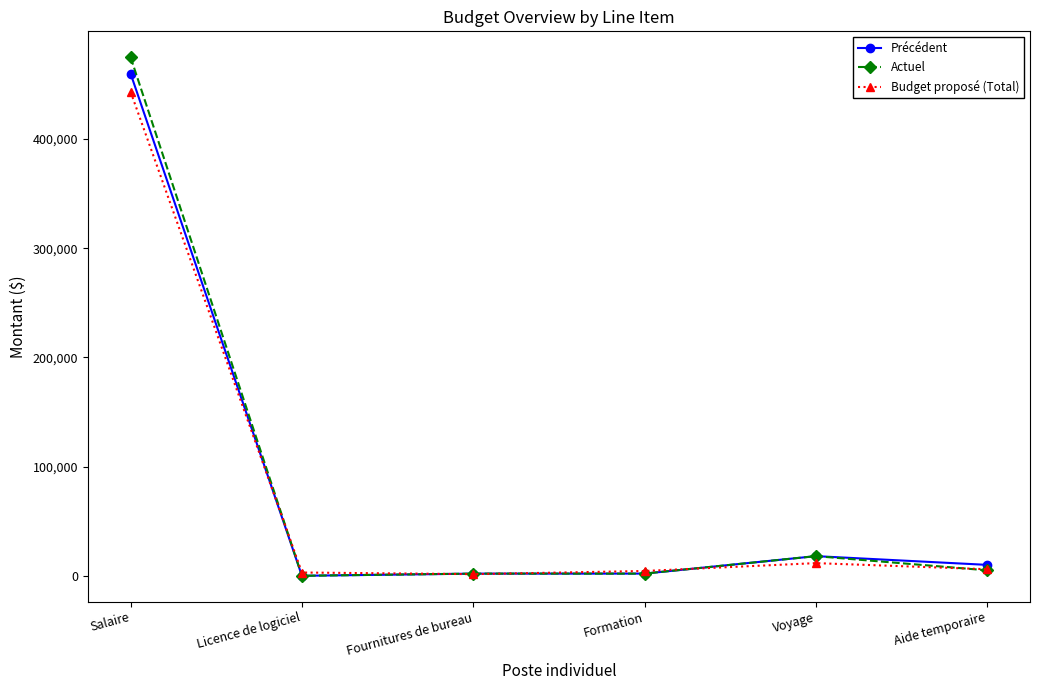

At which label is Budget proposé (Total) closest to 222416?

Voyage